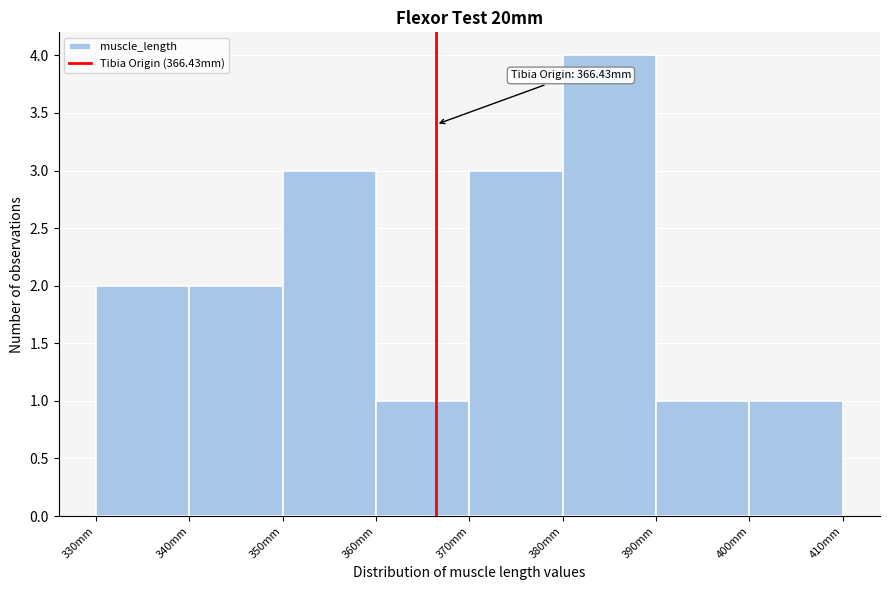

Over which range of the x-axis is the bar tallest?

380 to 390